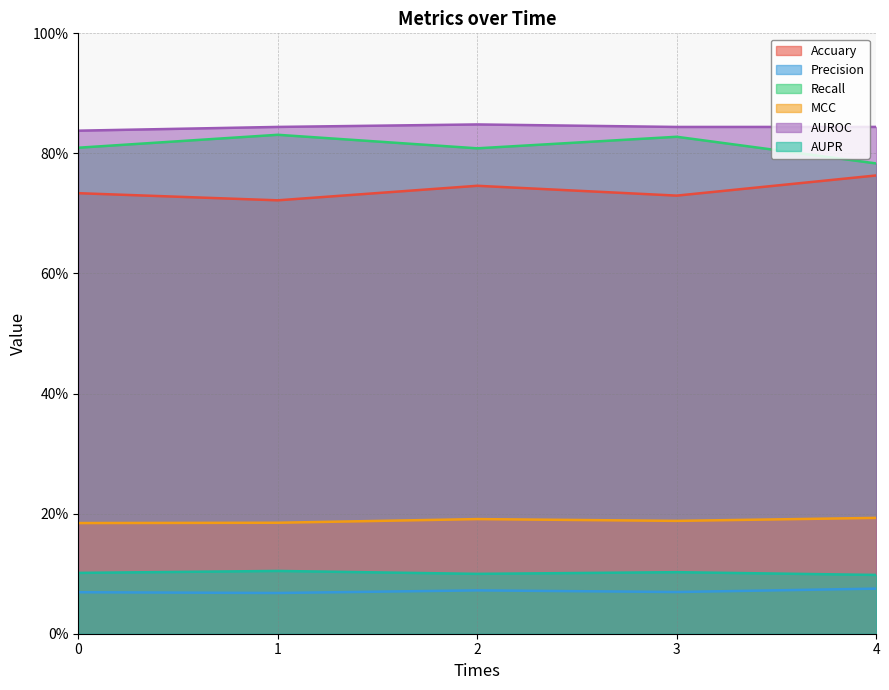

List the labels in order of Accuary value, largest first.

4, 2, 0, 3, 1